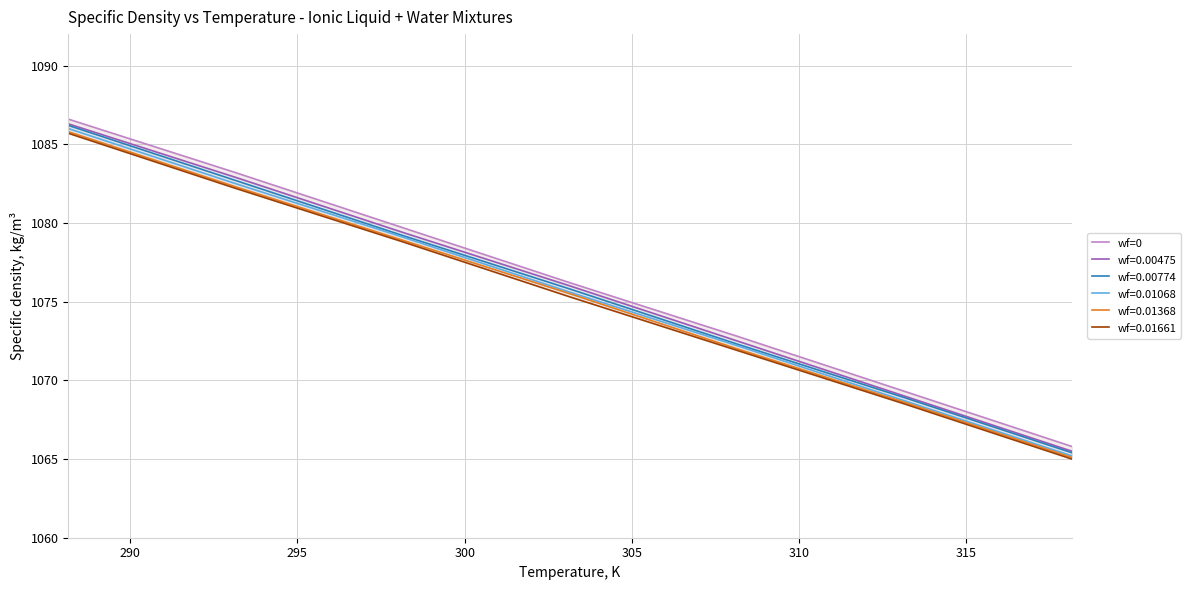

What is the value of the 6th point from the left?

1069.3